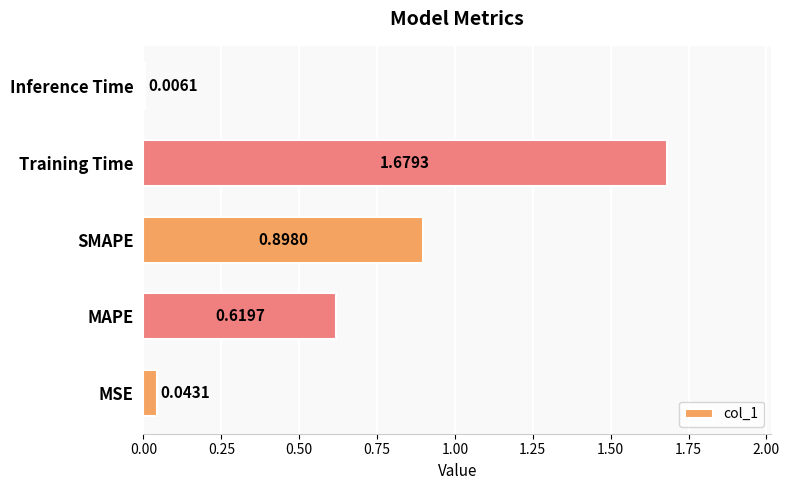

What is the sum of the values at Inference Time and SMAPE?

0.9